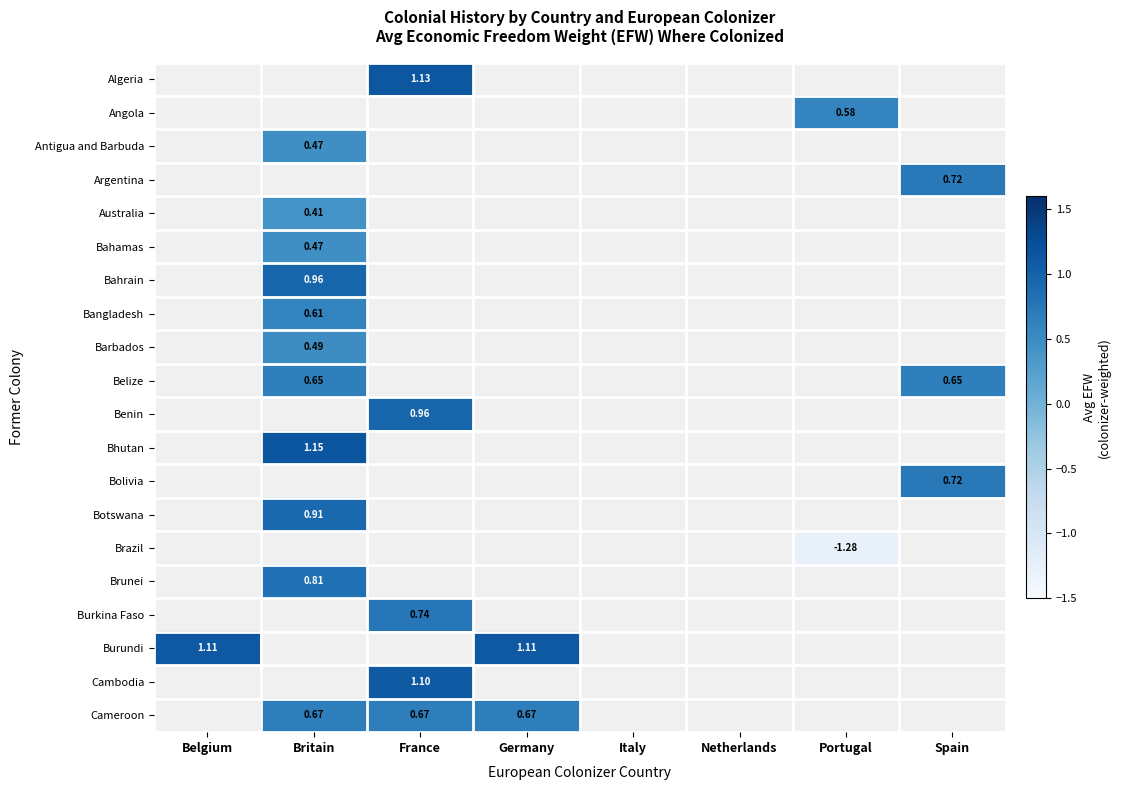

Between Germany and Portugal, which is larger?

Portugal